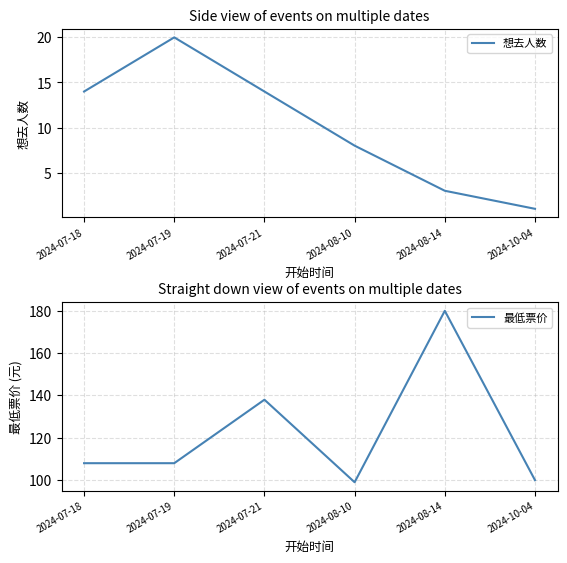

Which series has the widest spread of values?

最低票价